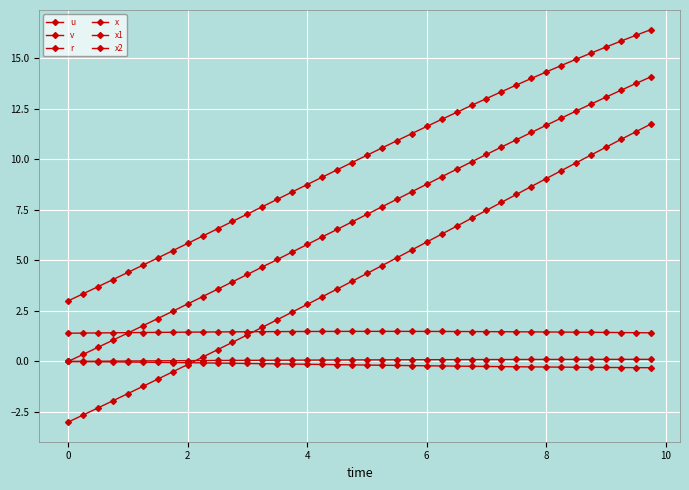

How many data points does each series have?

40